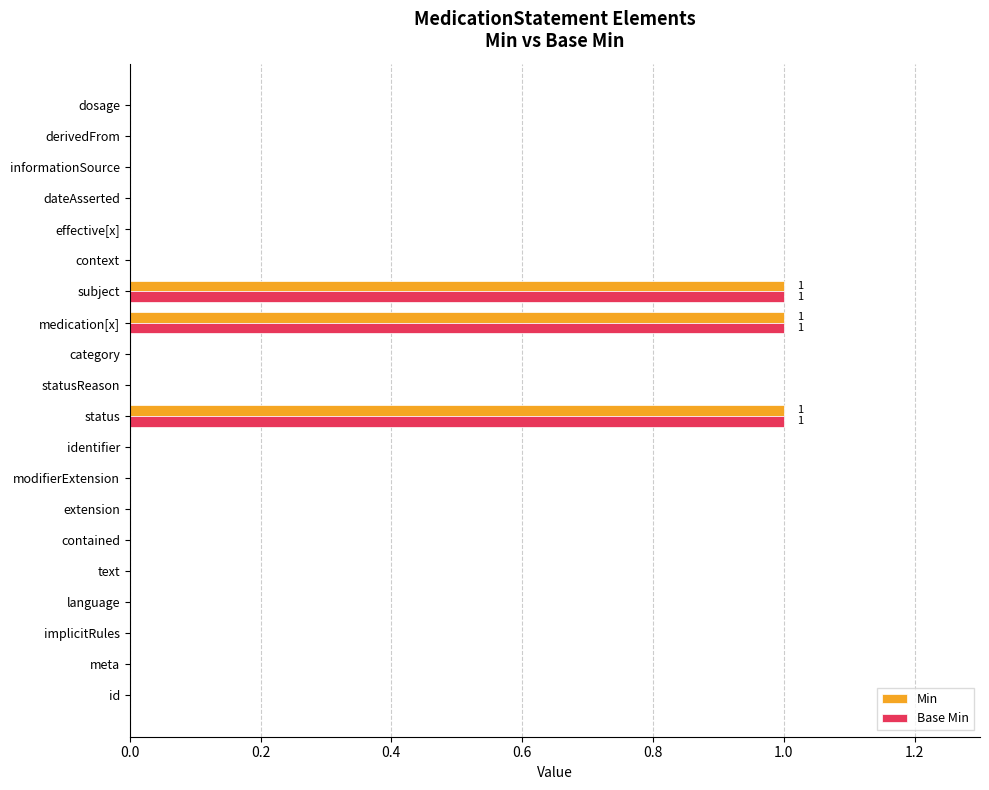

What is the sum of all Base Min values?

3